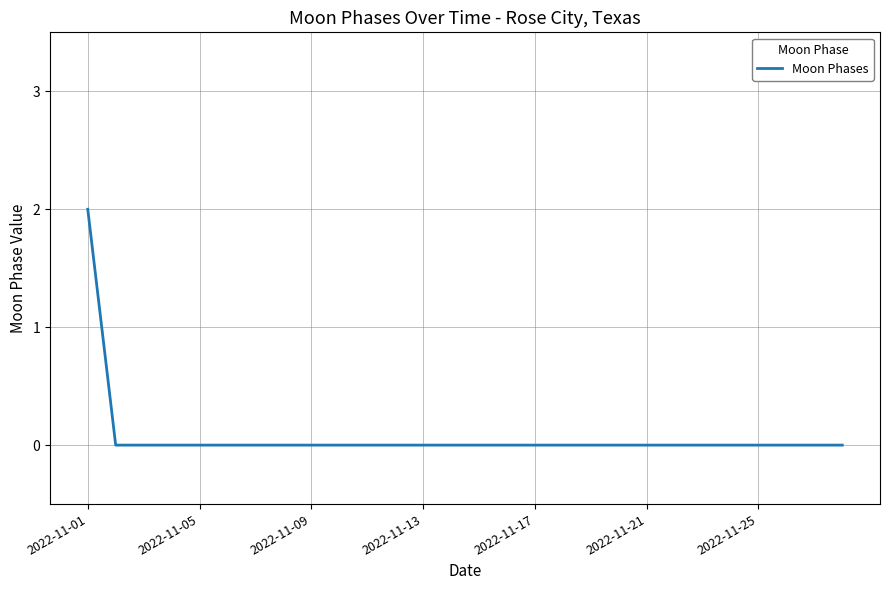

What is the sum of all values?

2